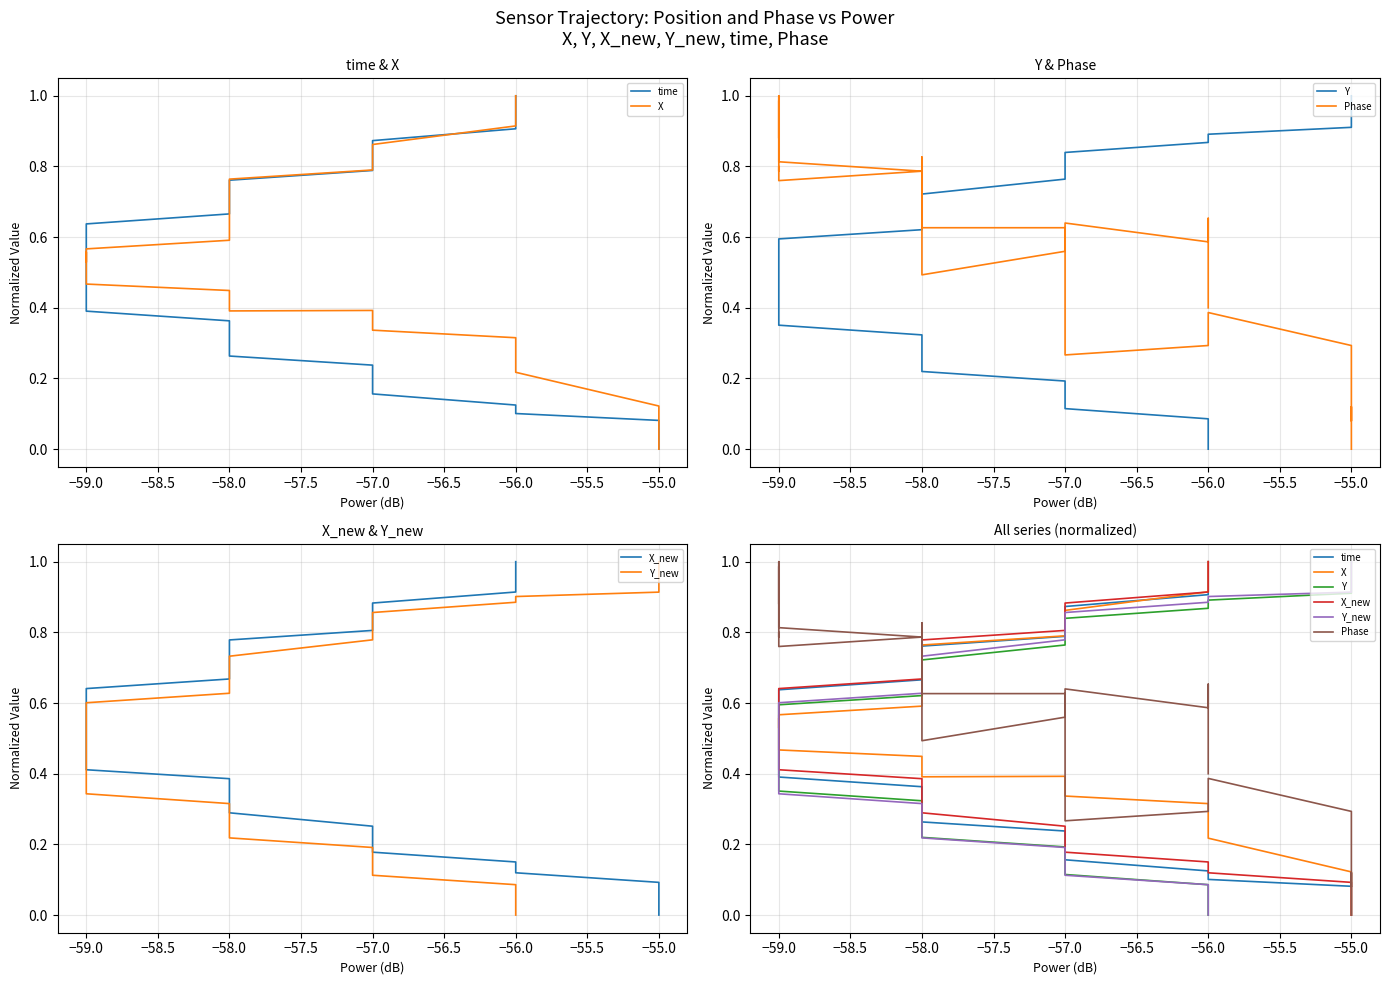

List the series in order of their peak value, highest first.

time, X, Y, Phase, X_new, Y_new